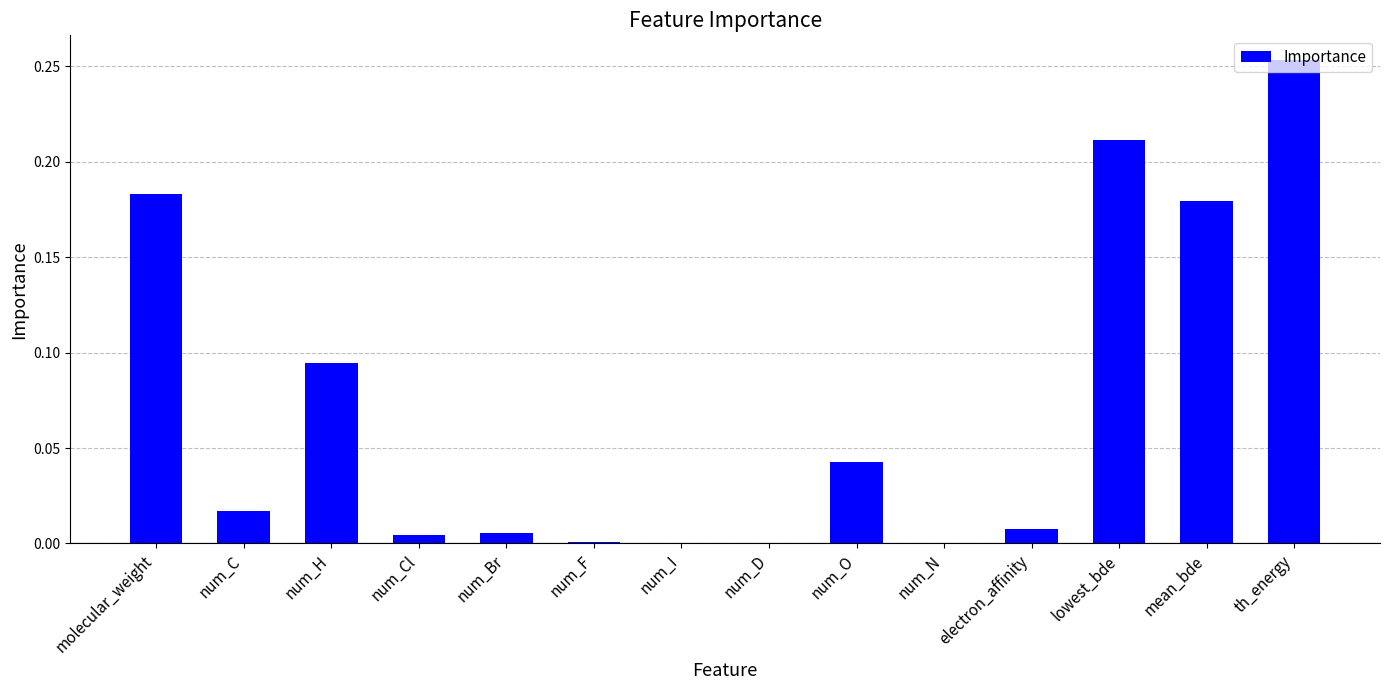

How many distinct data groups are displayed?

1